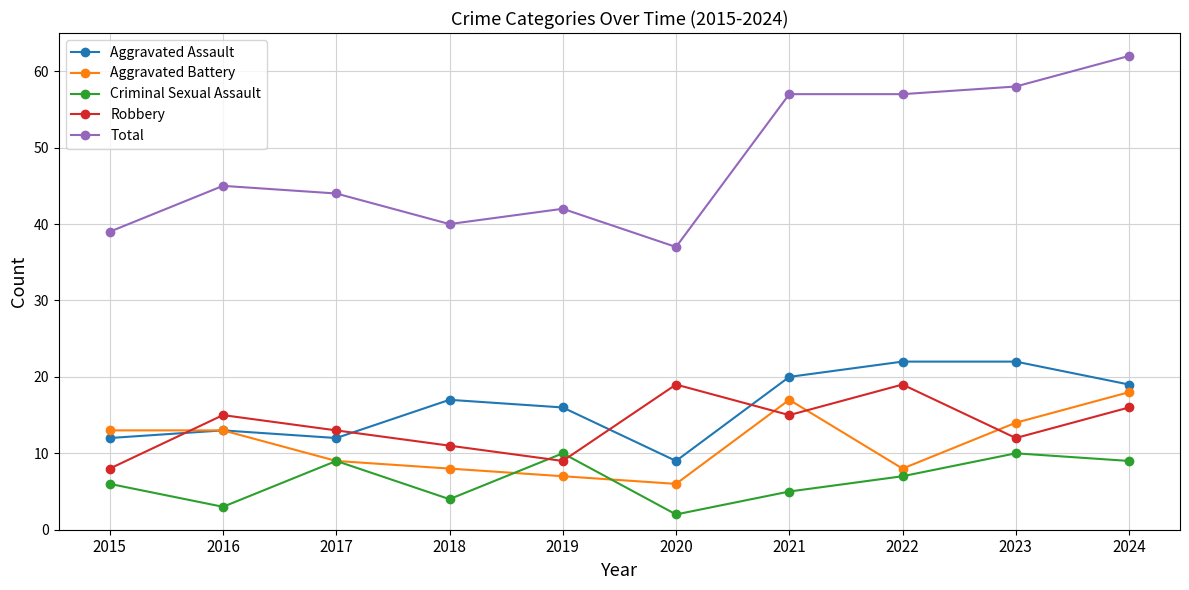

Count the number of data series in this chart.

5